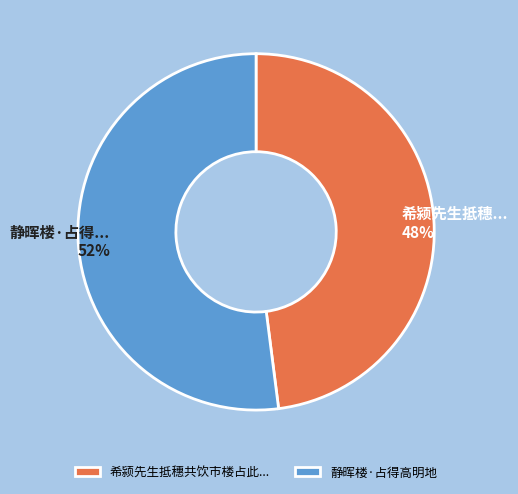

Is it true that 静晖楼·占得高明地 is 62% of the pie?

False